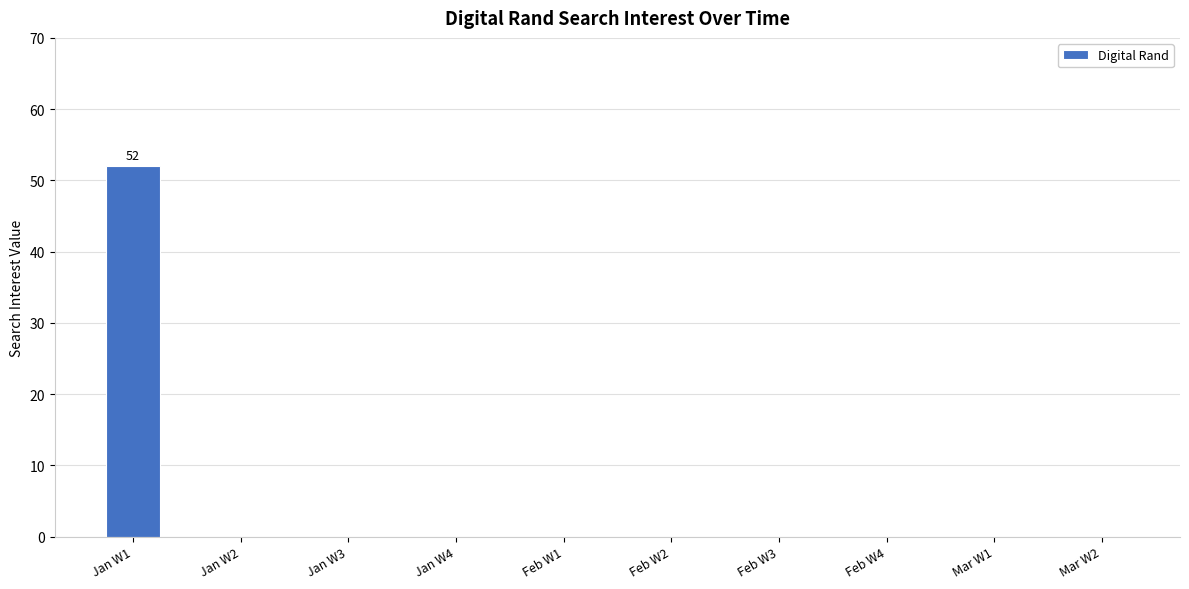

Which category has the highest value across all series?

Jan W1